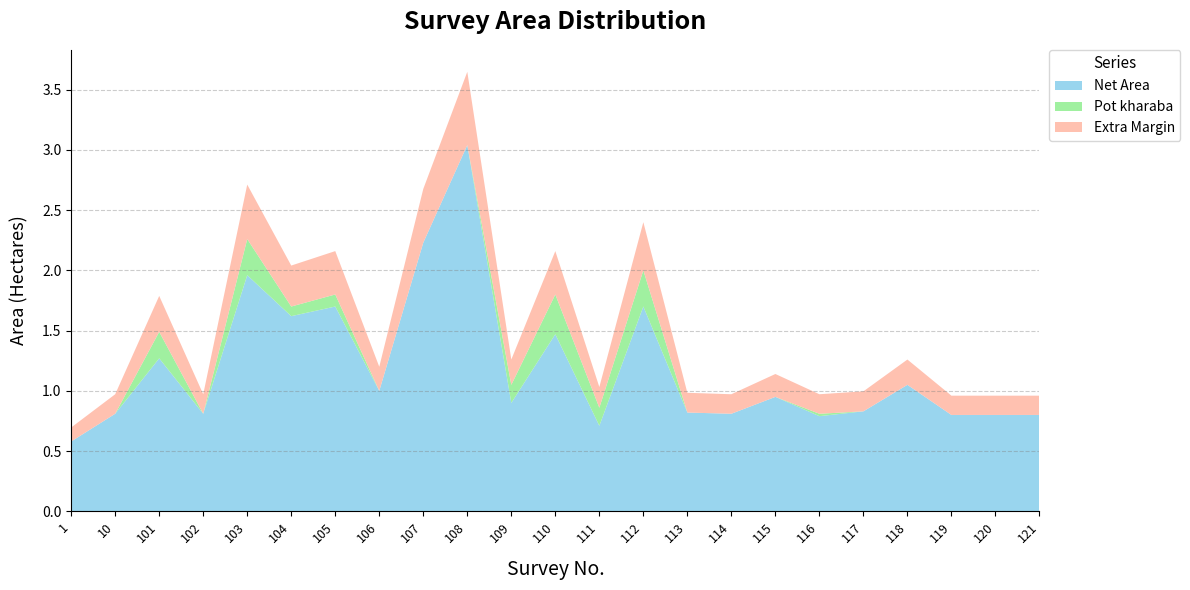

True or false: Net Area has a value of 0.8 at 116.

True